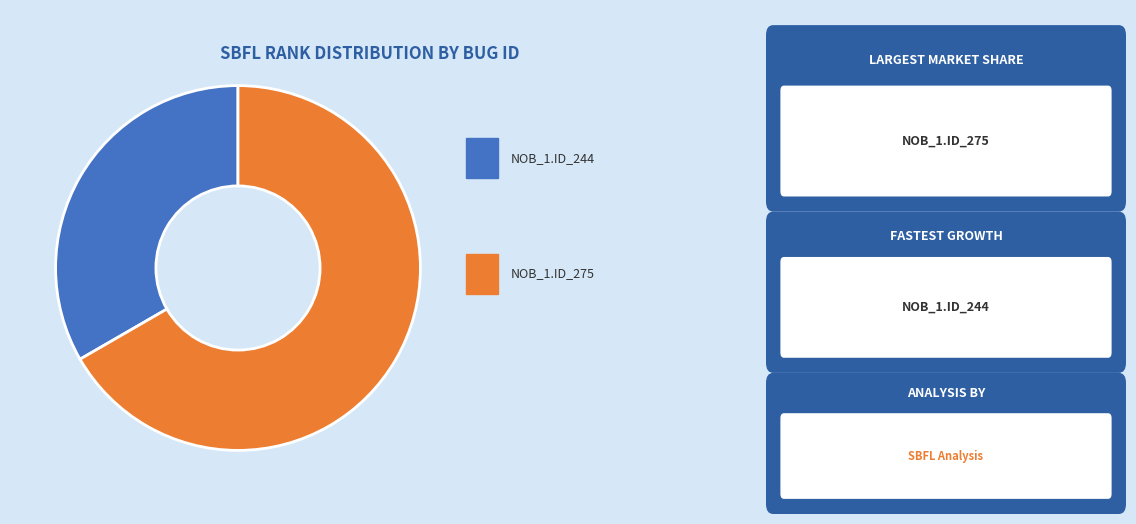

Is there a majority slice in this chart?

Yes